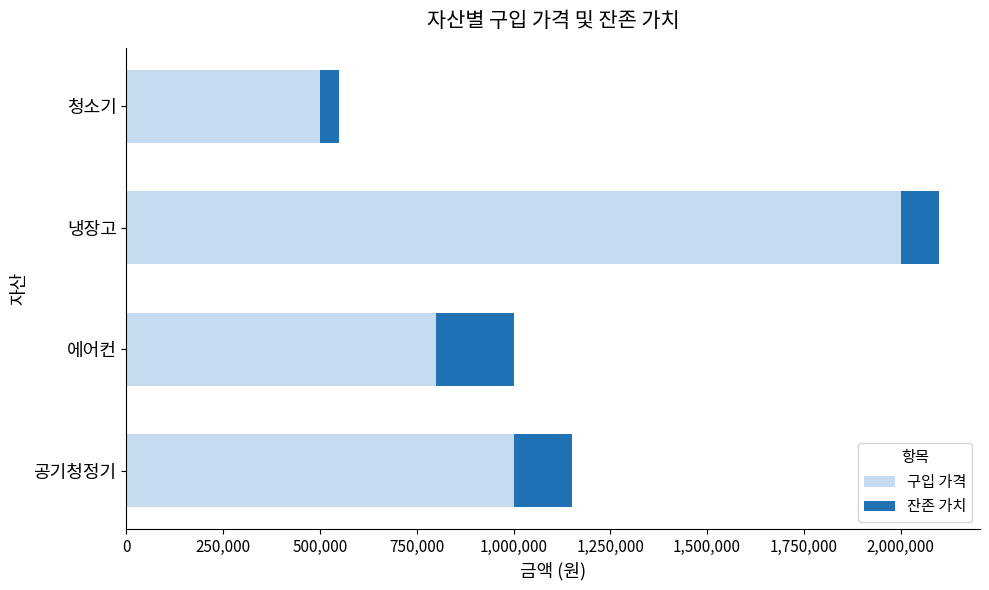

At which category is the sum across all series the highest?

냉장고